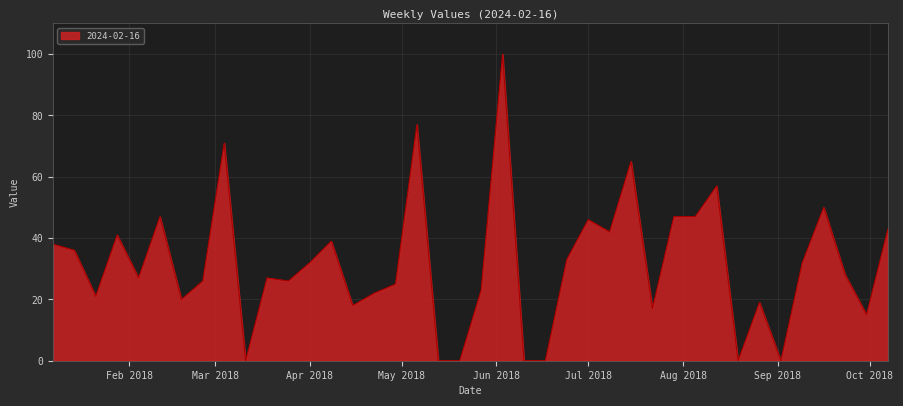

What is the greatest value displayed?

100